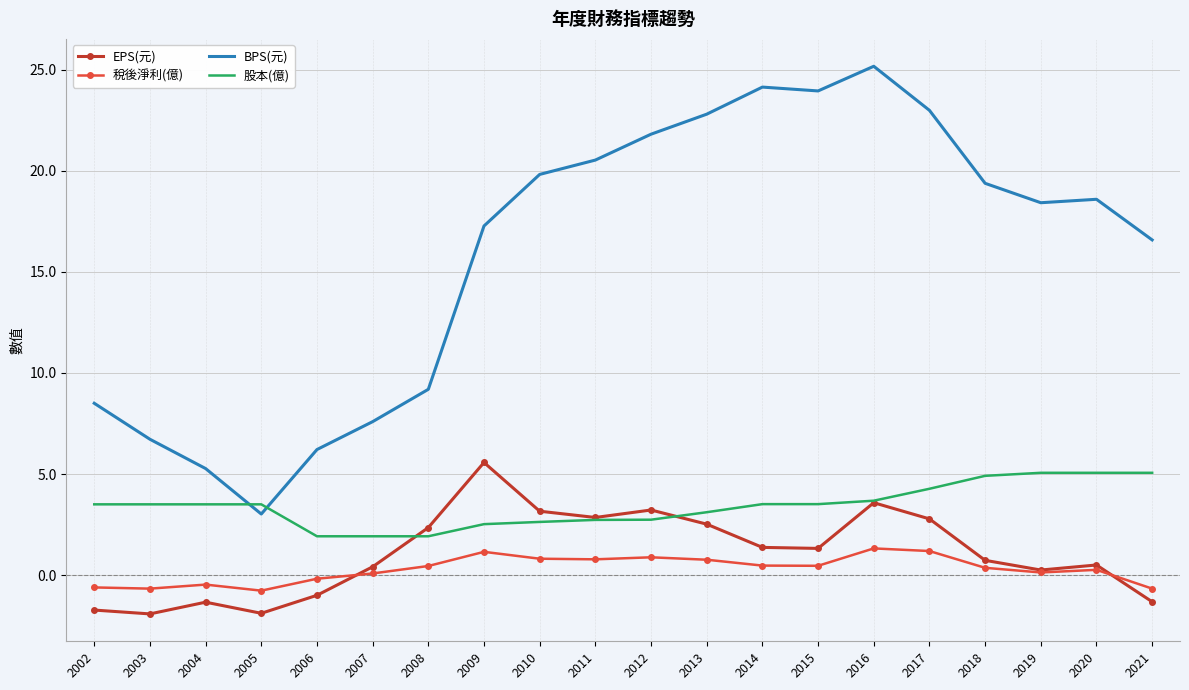

Which series has the largest range (max minus min)?

BPS(元)